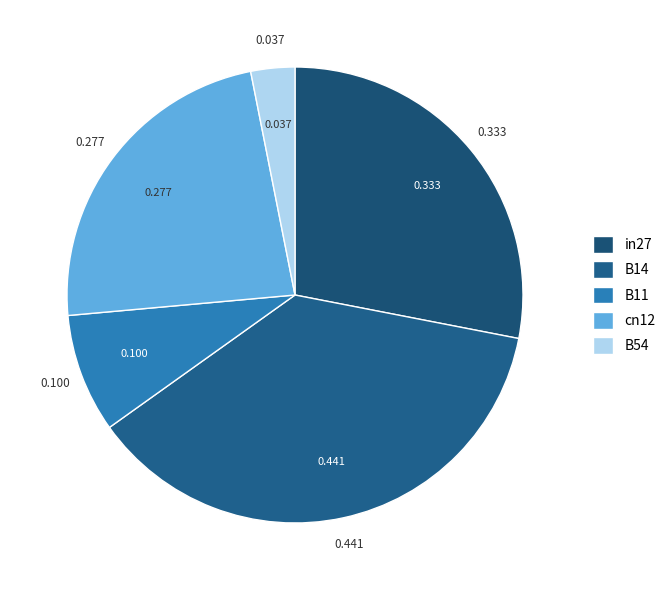

Which category has the smallest portion of the pie?

B54